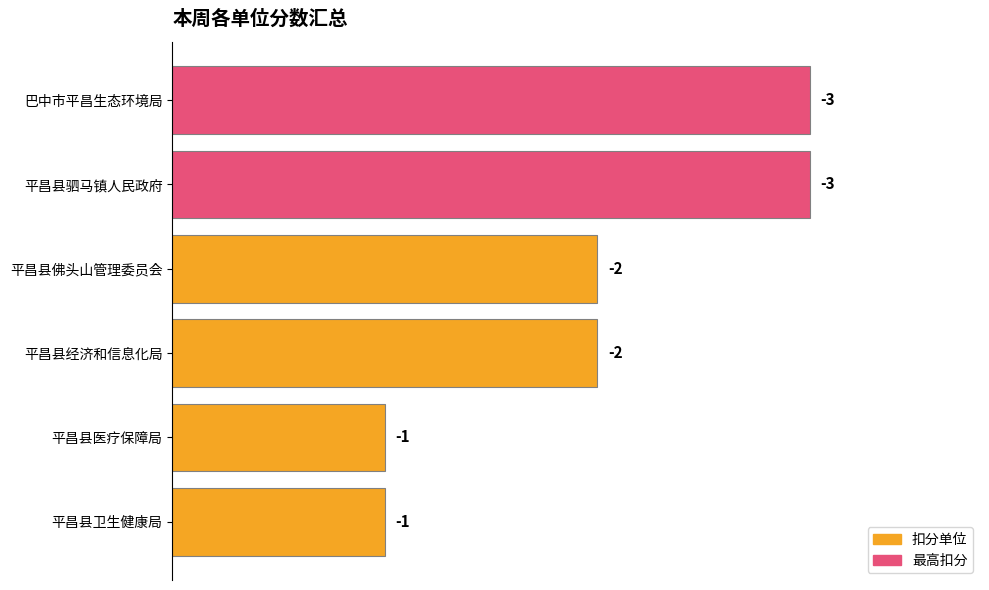

How many values are between 1 and 3?

6